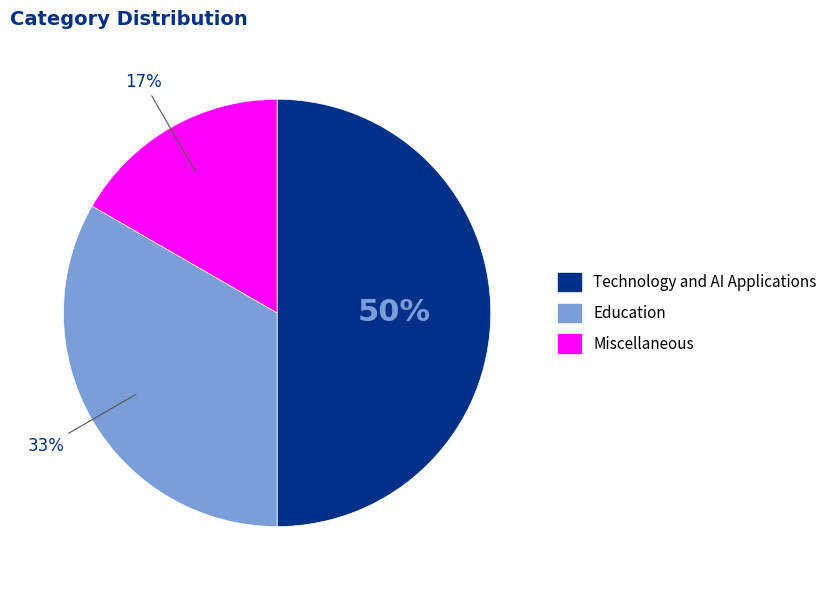

True or false: Education accounts for 33% of the total.

True